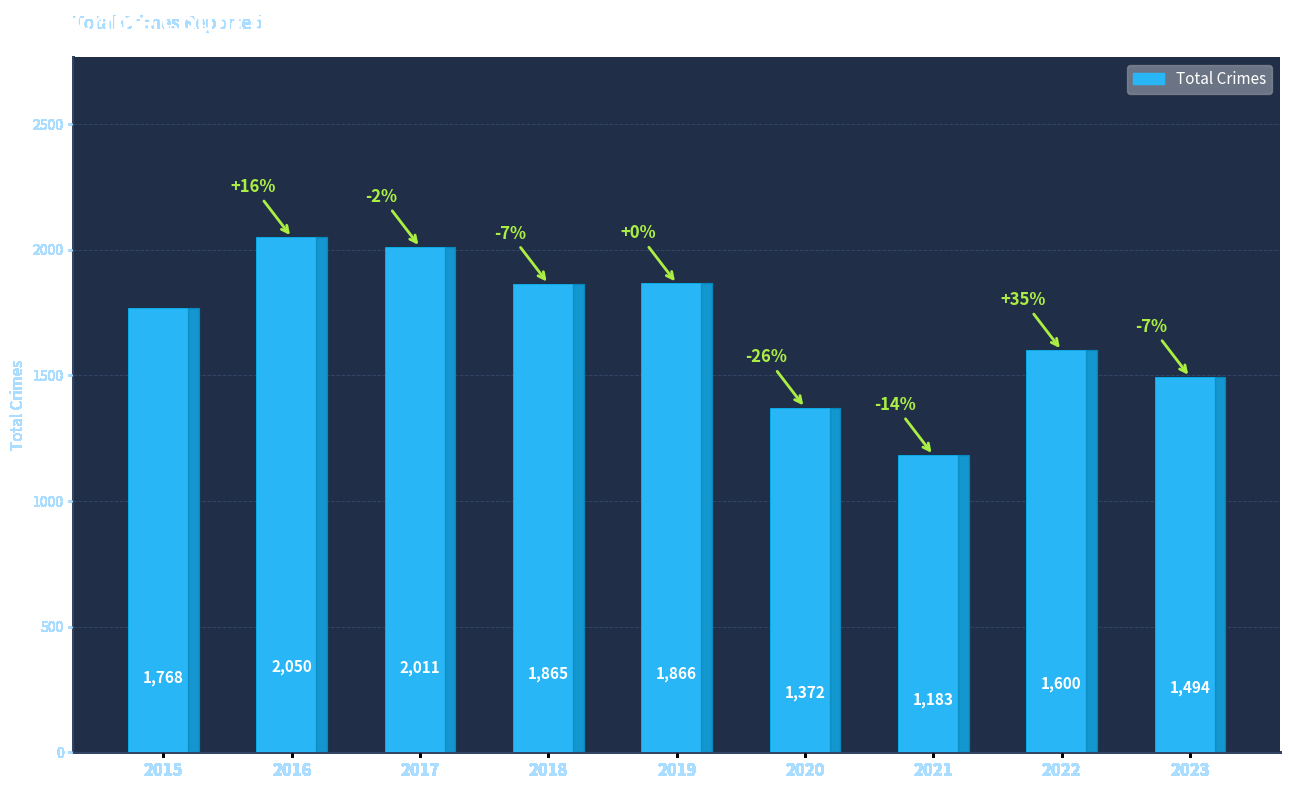

What is the value of the 3rd bar from the left?

2011